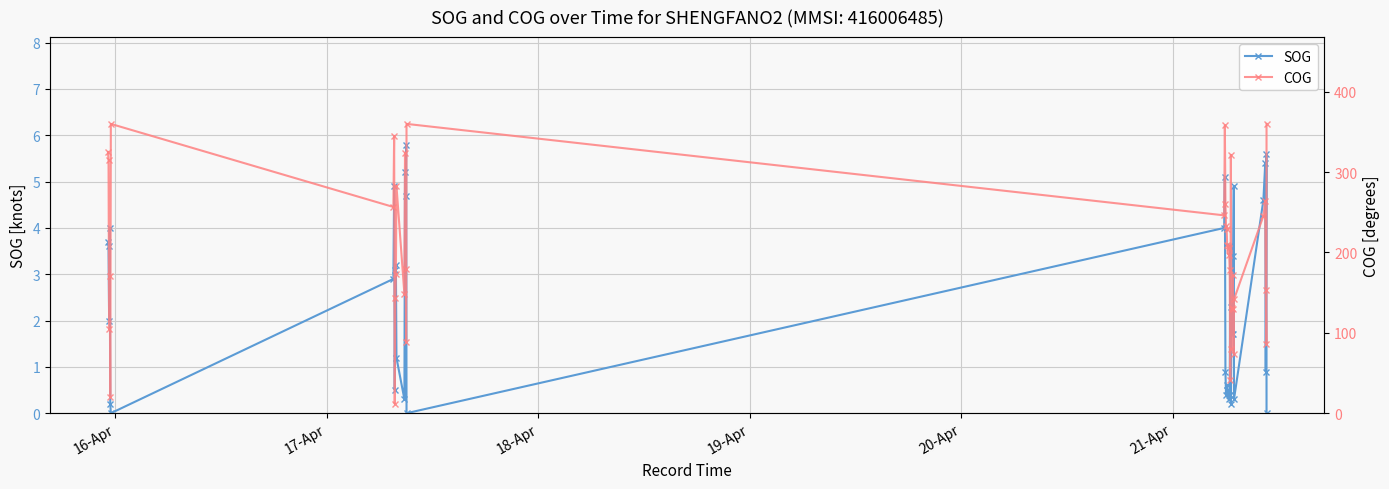

What is the value of the SOG point at the 35th from the left?

0.3